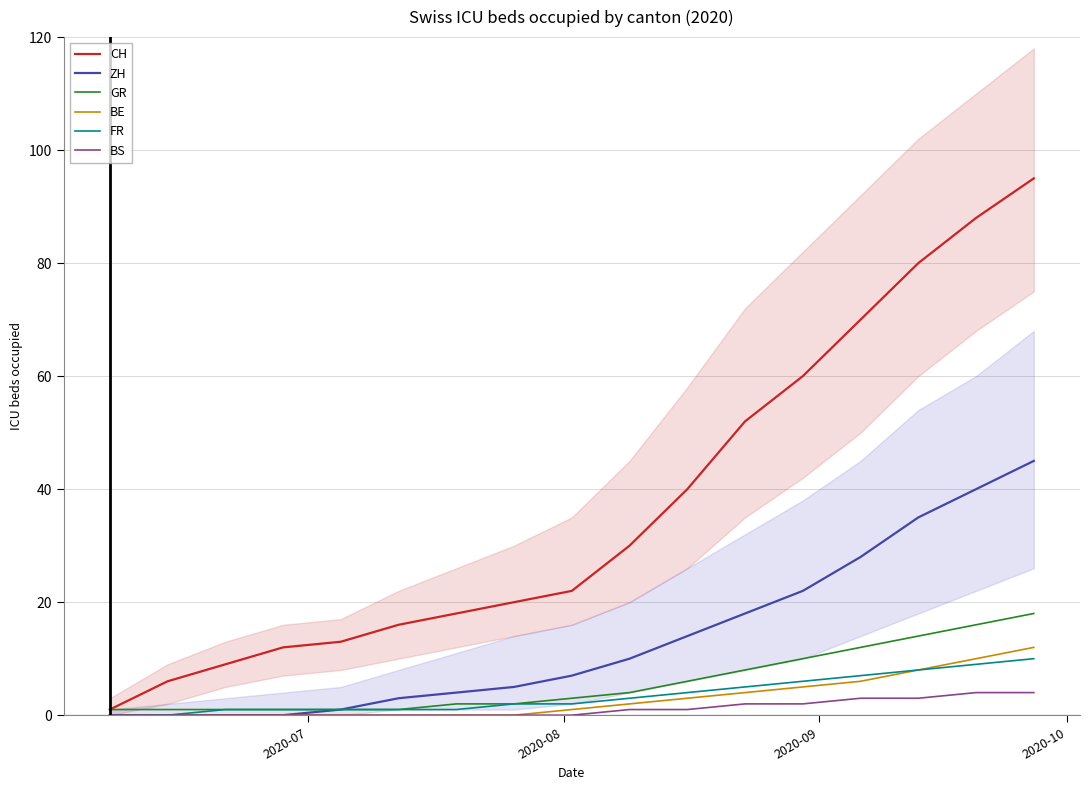

How many distinct data groups are displayed?

6